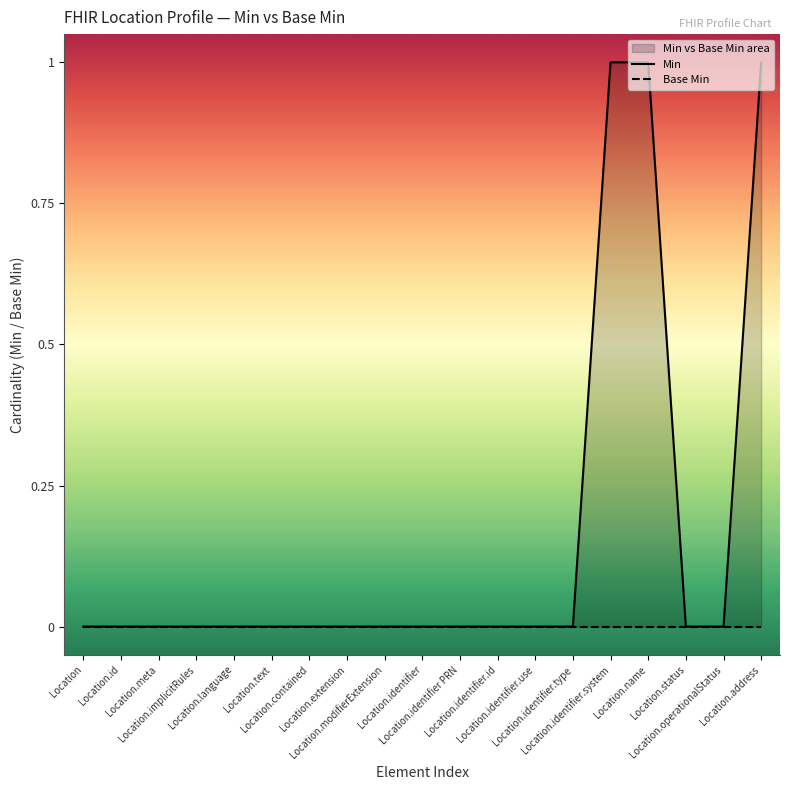

Reading left to right, what are all the values shown in this chart?

Min: 0	0	0	0	0	0	0	0	0	0	0	0	0	0	1	1	0	0	1
Base Min: 0	0	0	0	0	0	0	0	0	0	0	0	0	0	0	0	0	0	0